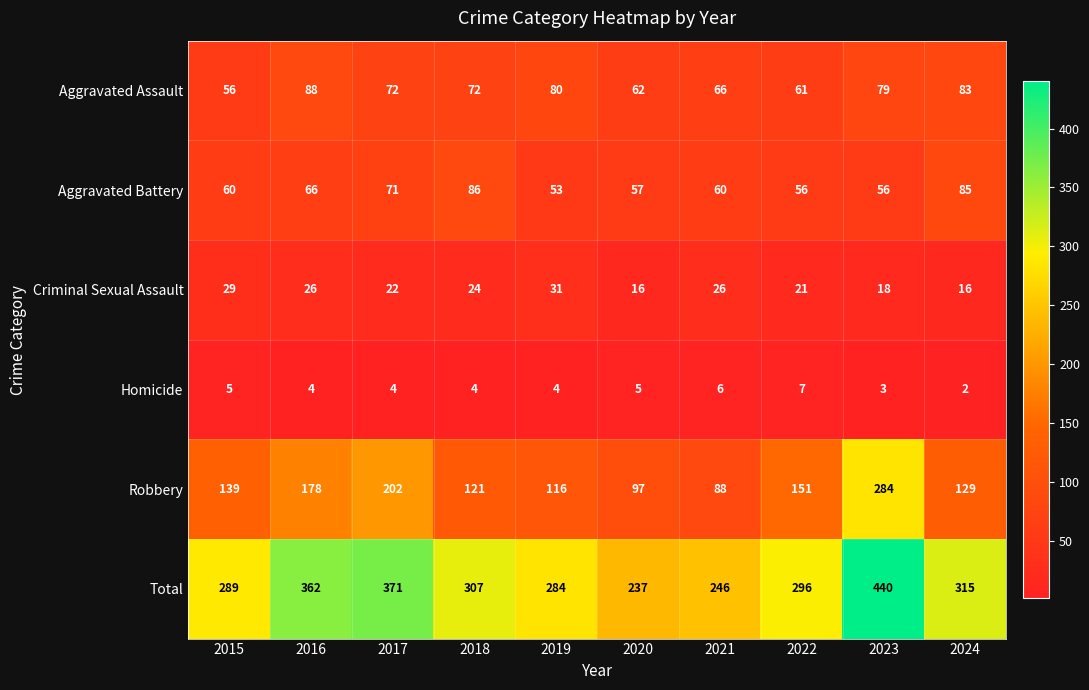

Read the Total value at 2015, to the nearest 5.

290